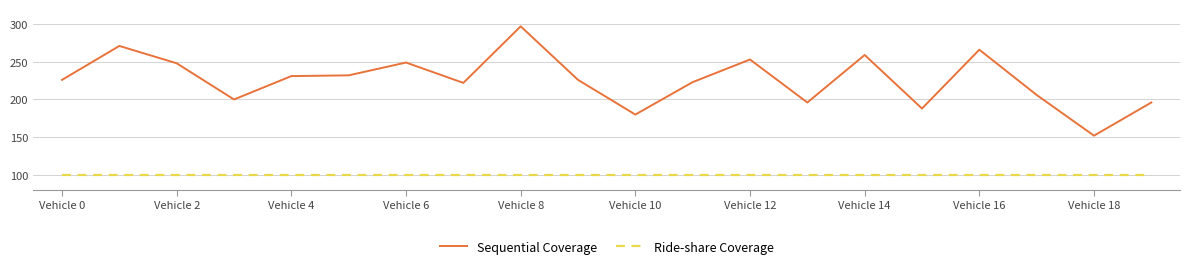

True or false: Ride-share Coverage and Sequential Coverage cross at least once.

False